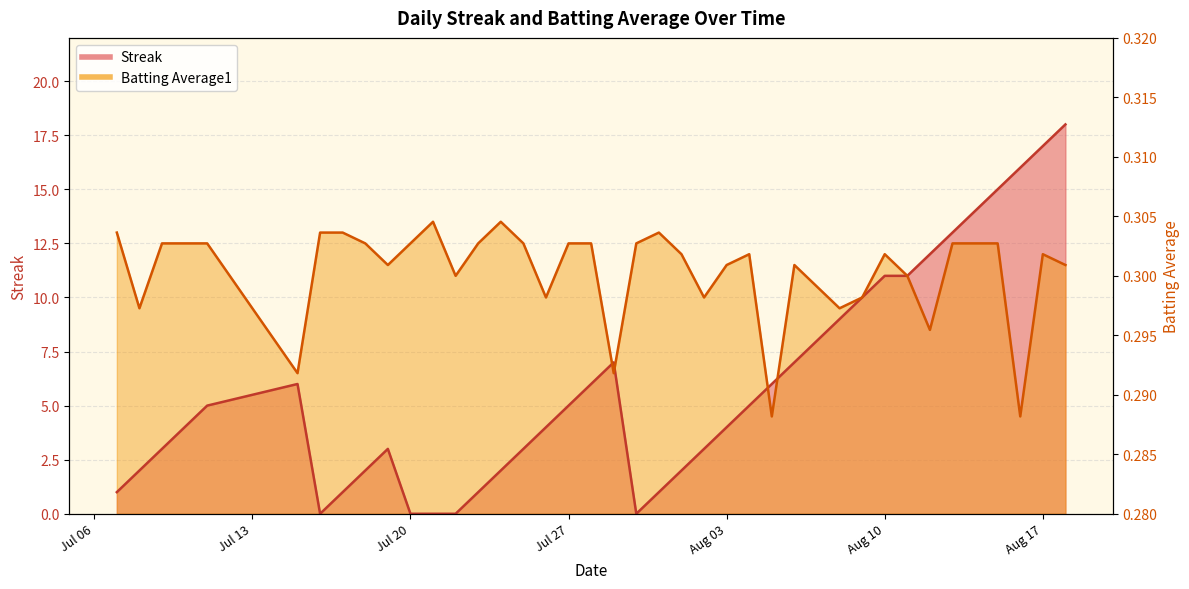

Does the chart display data point markers on the line(s)?

No